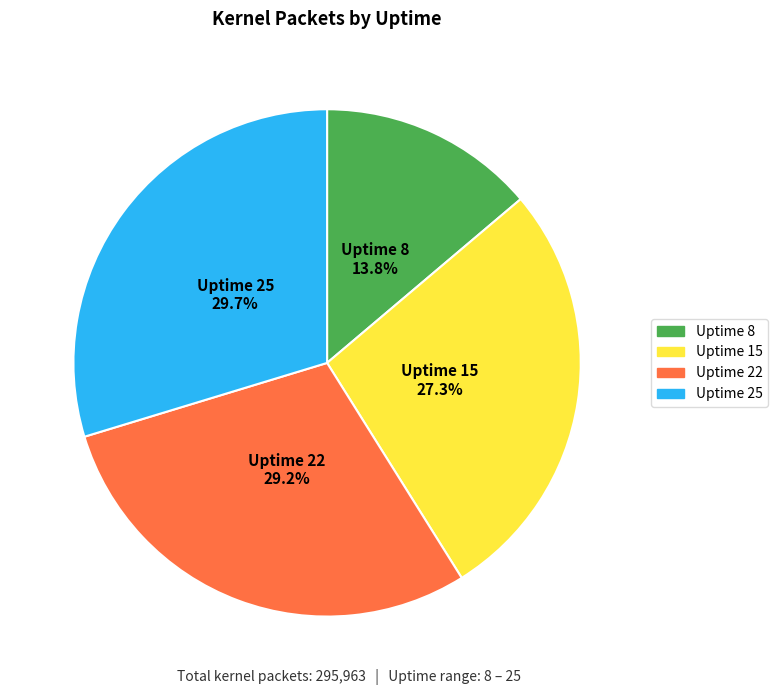

Is there a majority slice in this chart?

No